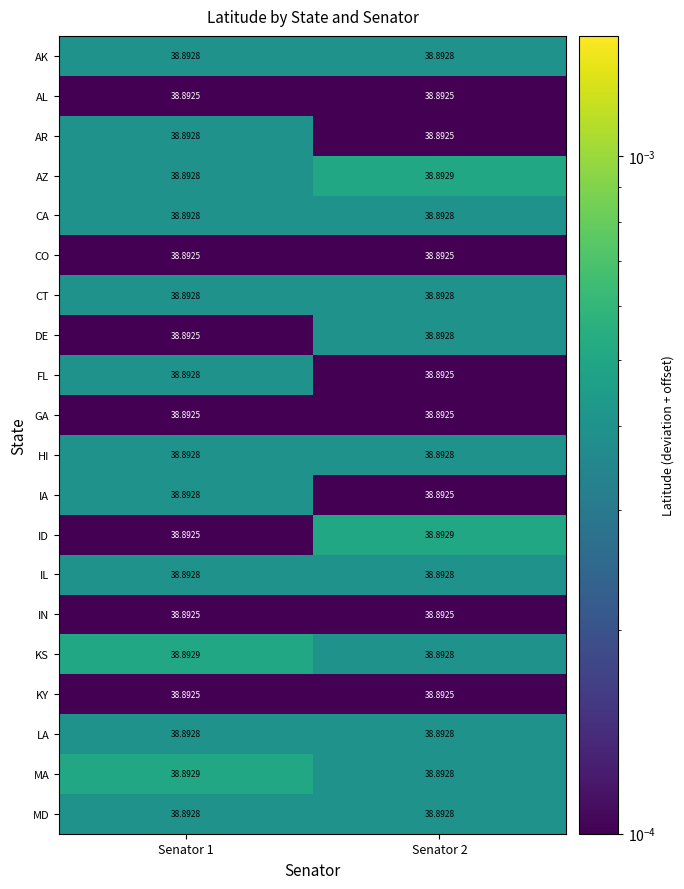

Between Senator 1 and Senator 2, which series saw the biggest shift?

ID